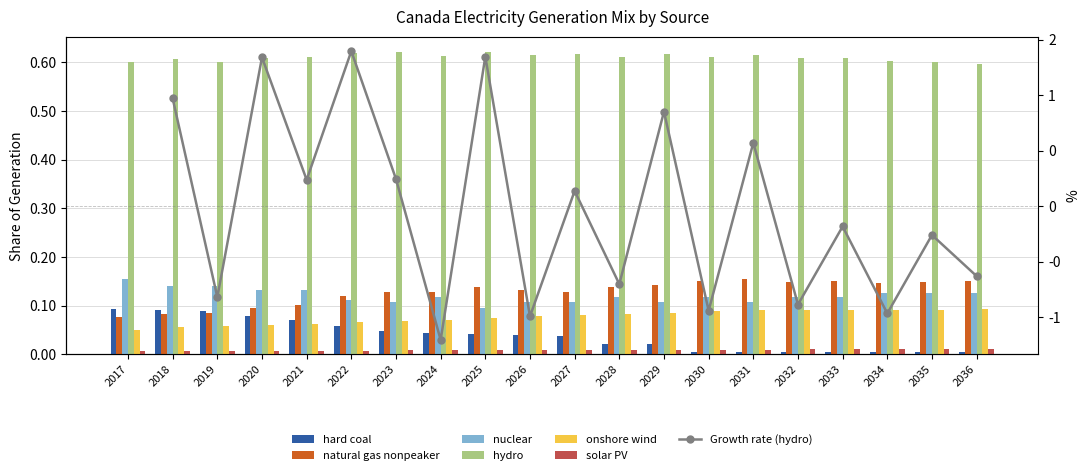

Which category has the lowest value across all series?

2035